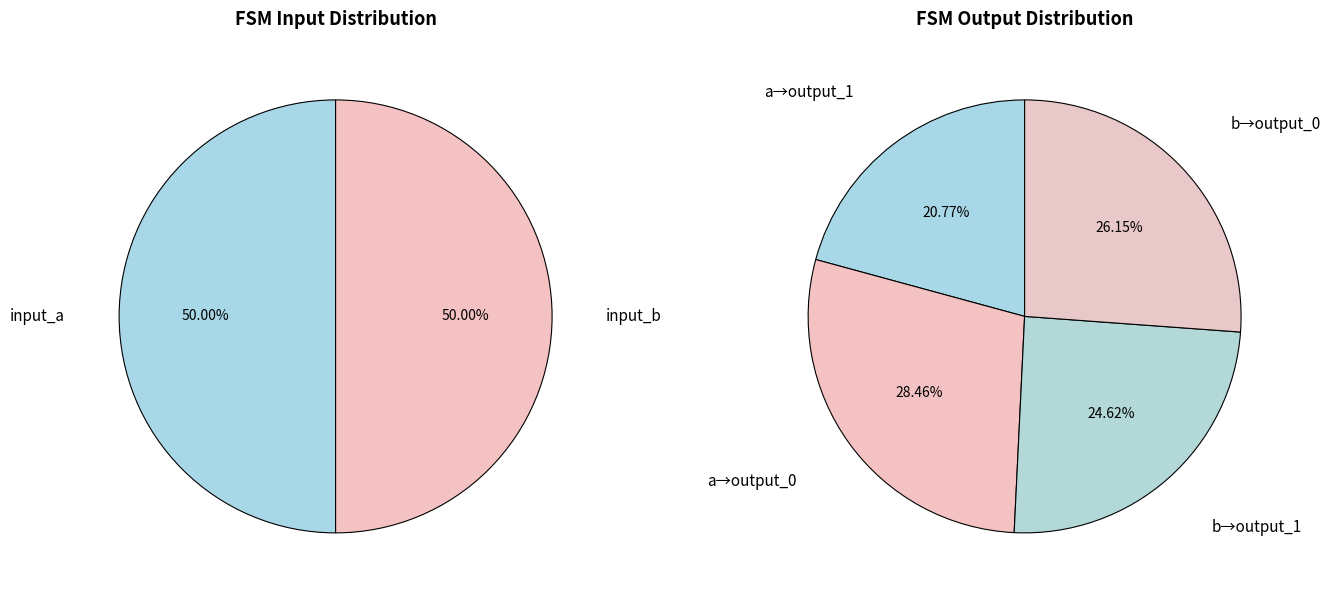

True or false: 26 accounts for 0% of the total.

True